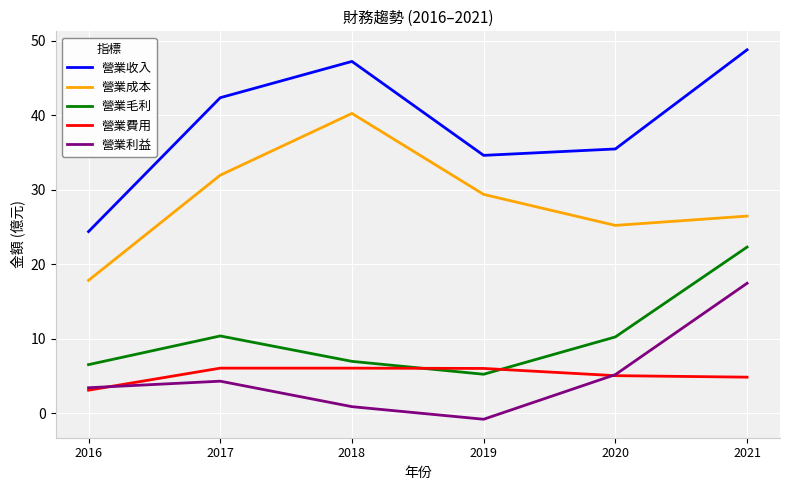

True or false: 營業毛利 and 營業利益 cross at least once.

False